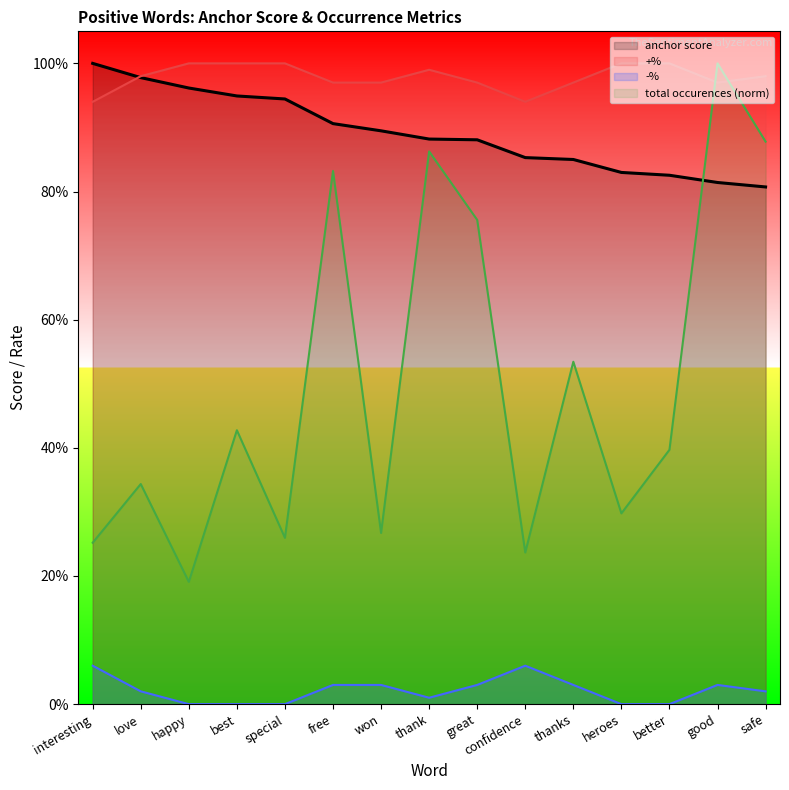

At which category is the sum across all series the highest?

good